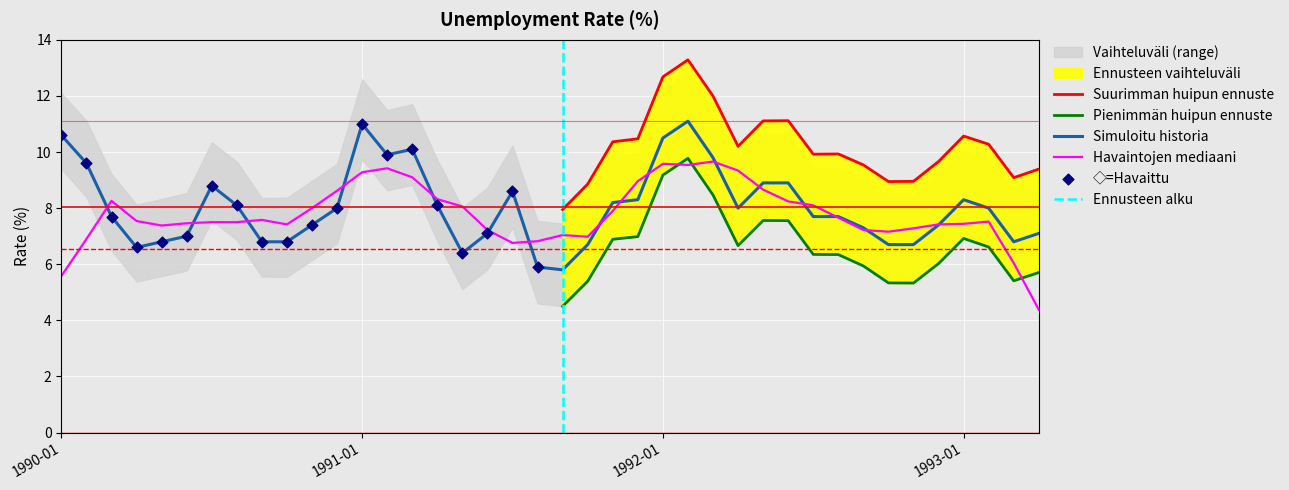

What is the change in value from 1990-03 to 1992-11?

-1.0